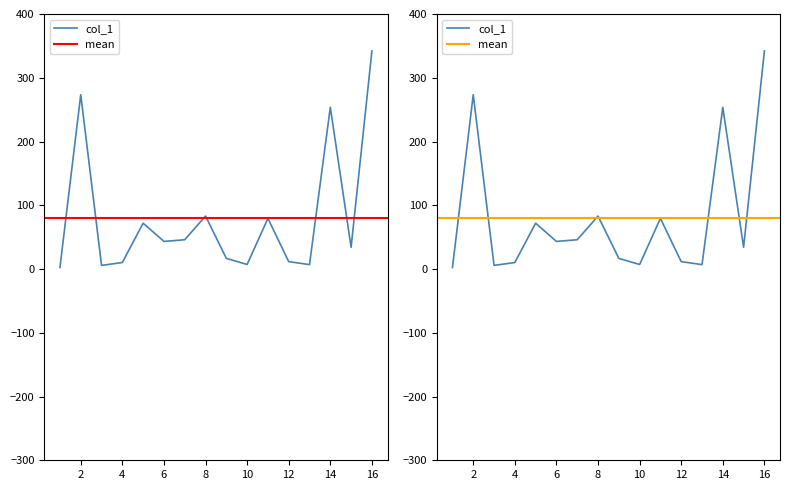

How many series are shown in this chart?

1